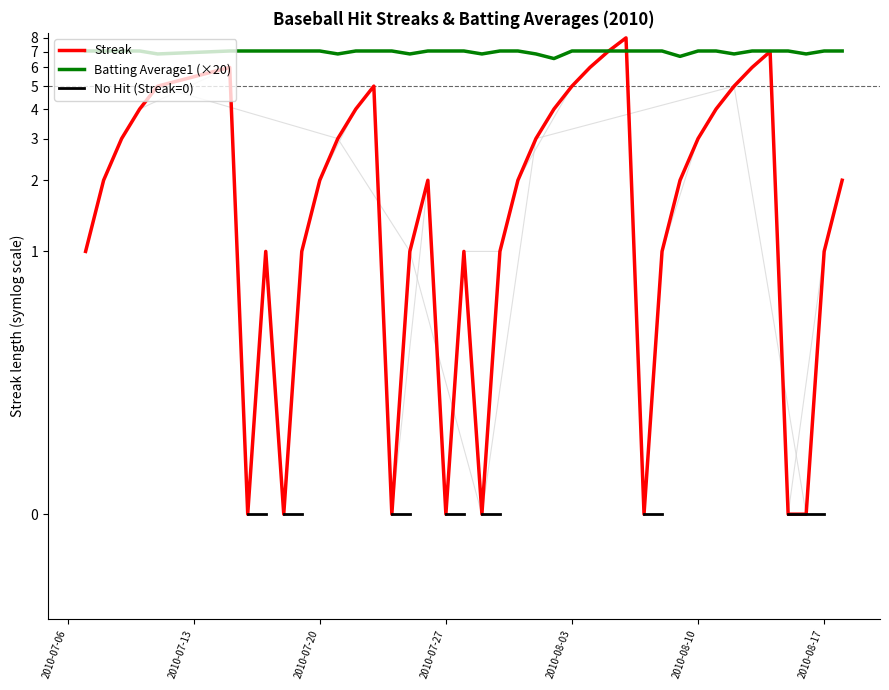

How many interior local valleys does the Streak series have?

6